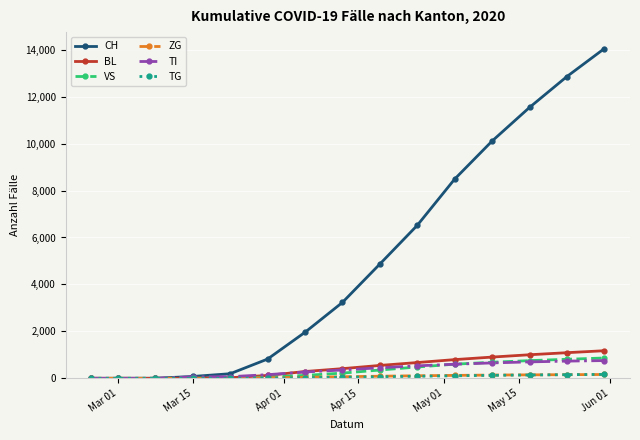

Which series has the largest range (max minus min)?

CH